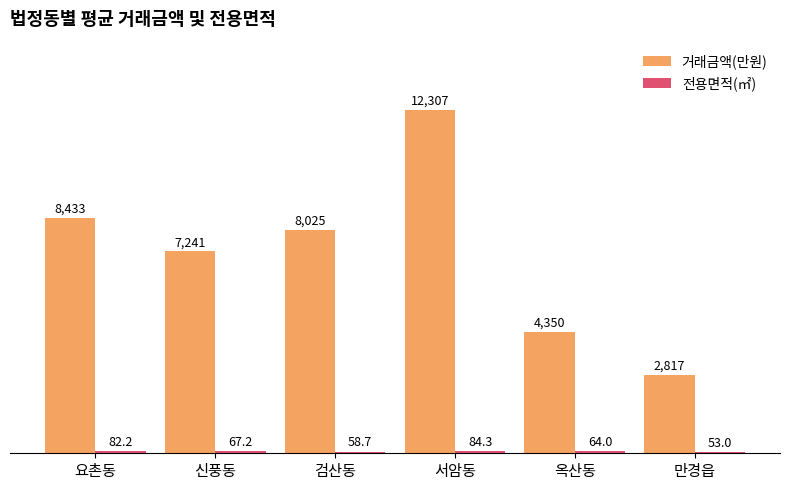

Read the 거래금액(만원) value at 신풍동.

7241.0